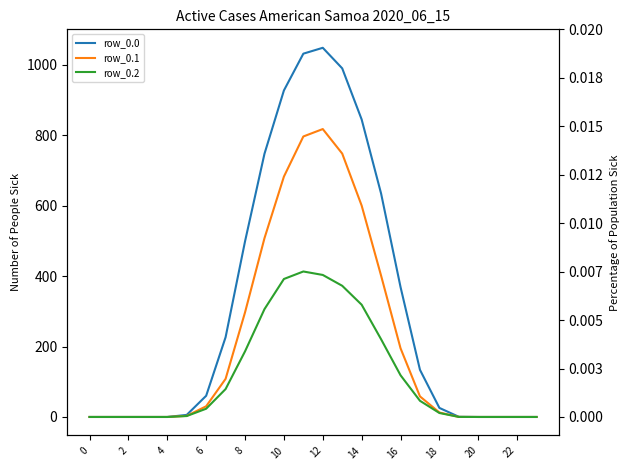

At which category is the sum across all series the highest?

12